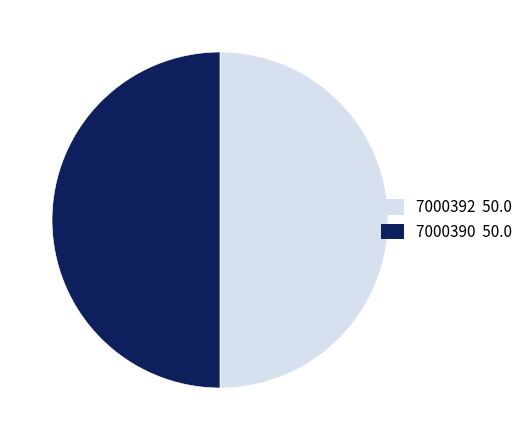

Is the sum of 7000392 and 7000390 greater than half?

Yes